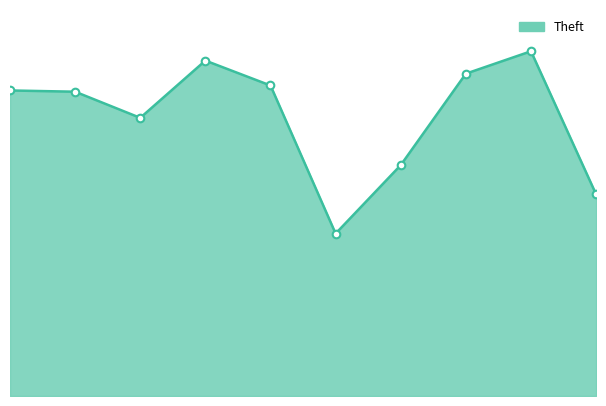

Does the chart have visible grid lines?

No